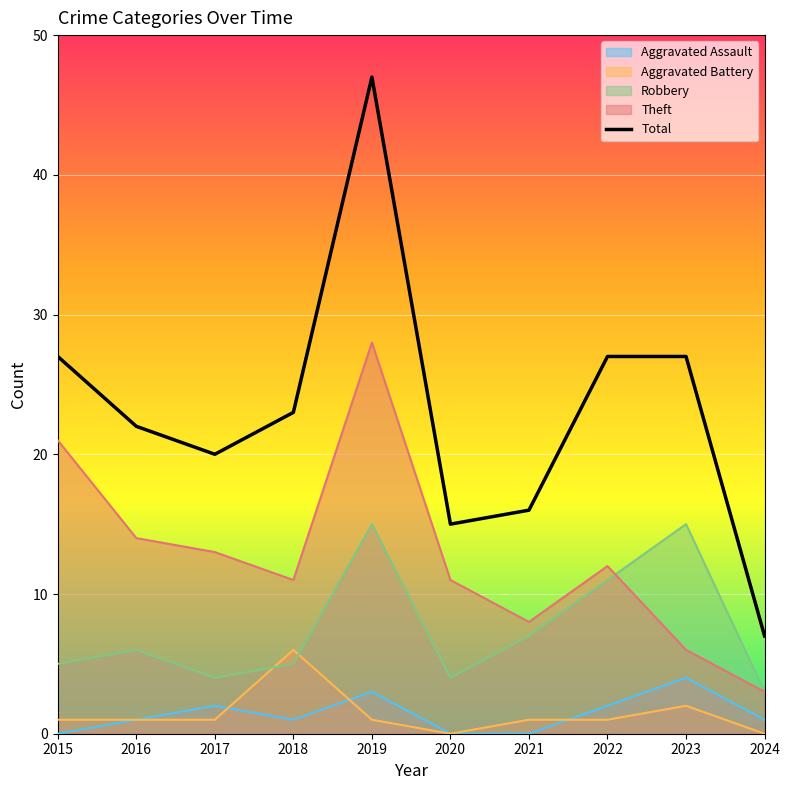

What is the value of the 2nd point from the left?

22